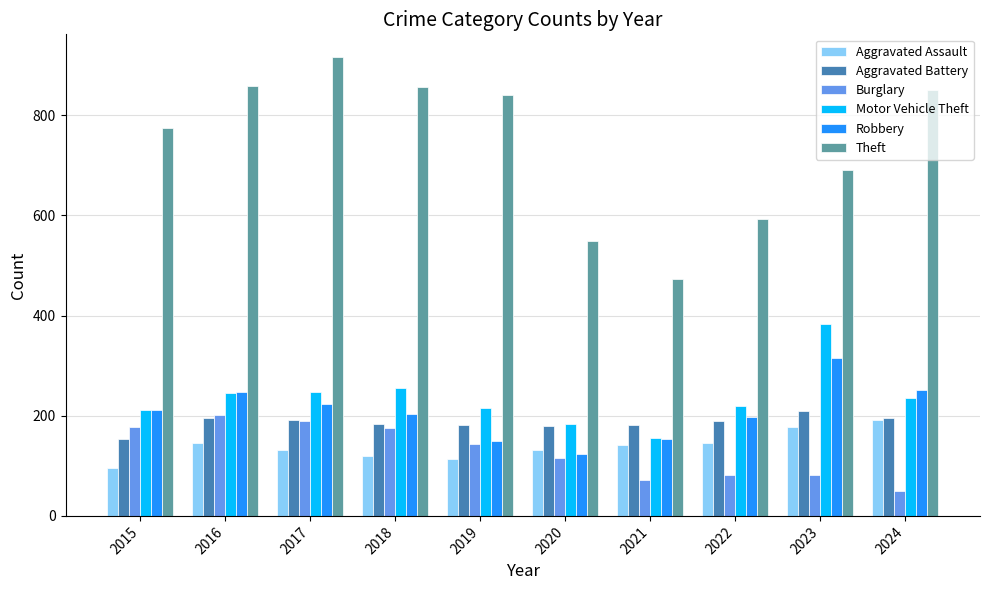

How many groups of bars are there?

10